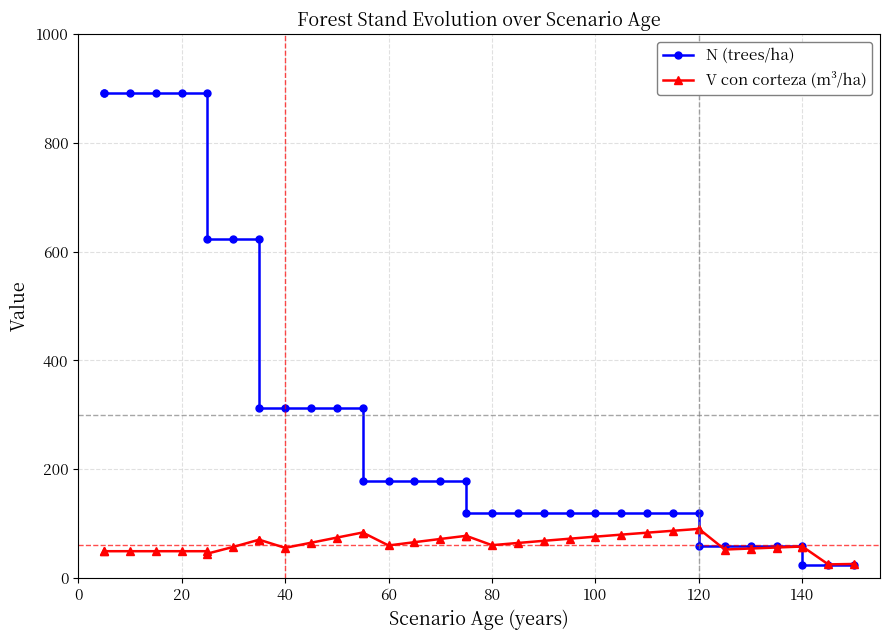

Reading right to left, list all the values displayed in this chart.

N (trees/ha): 23.8	23.8	23.8	59.6	59.6	59.6	59.6	59.6	119.1	119.1	119.1	119.1	119.1	119.1	119.1	119.1	119.1	119.1	177.8	177.8	177.8	177.8	177.8	311.9	311.9	311.9	311.9	311.9	623.9	623.9	623.9	891.3	891.3	891.3	891.3	891.3	891.3
V con corteza (m³/ha): 25.6	24.9	57.7	57.7	55.9	54.0	52.2	90.1	90.1	86.7	83.2	79.5	75.8	72.1	68.2	64.2	60.2	77.4	77.4	71.6	65.7	59.6	83.5	83.5	74.1	64.6	55.2	70.3	70.3	57.0	44.7	49.1	49.1	49.1	49.1	49.1	49.1